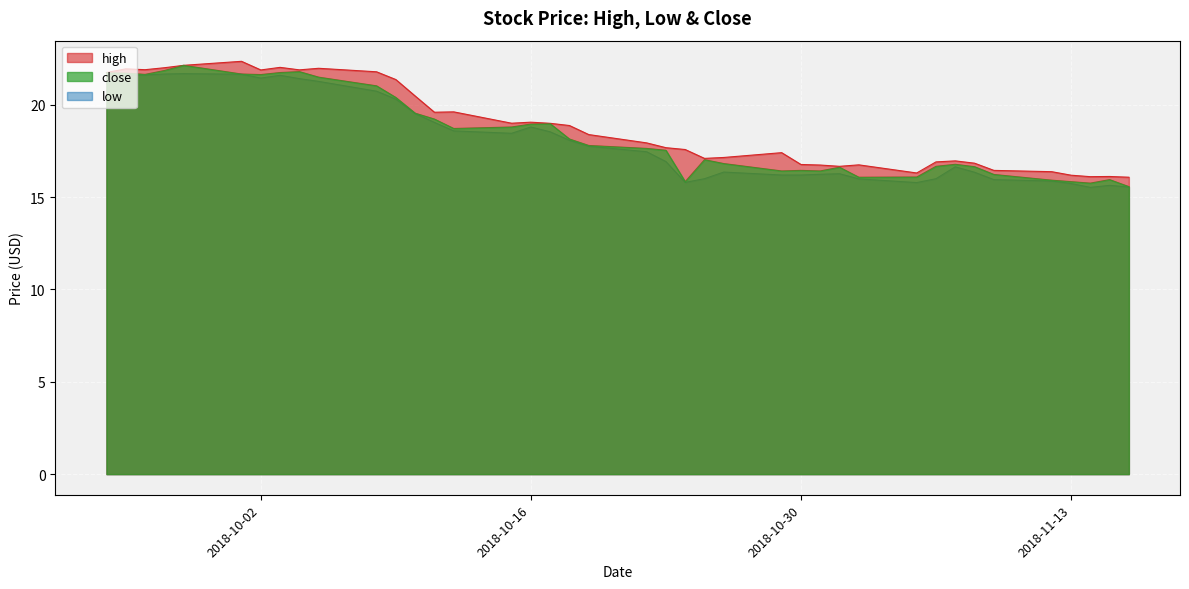

What is the greatest value displayed?

22.4